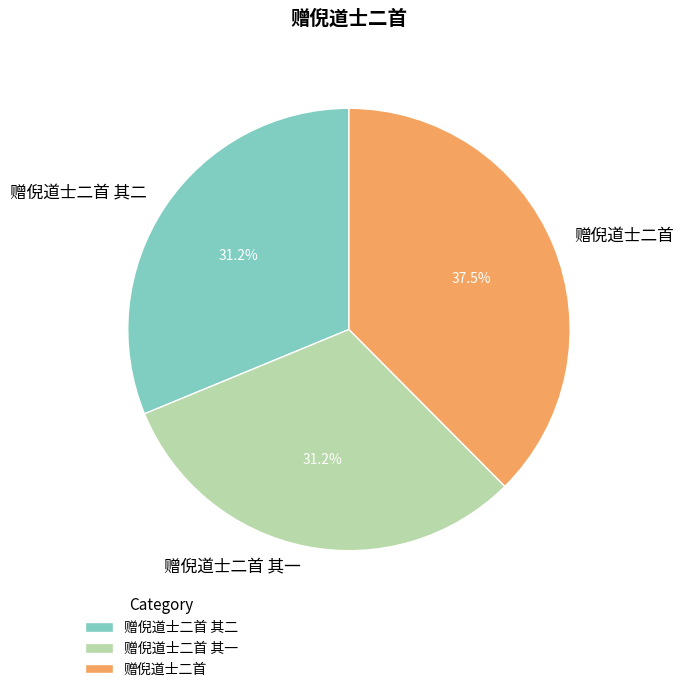

To the nearest percent, what portion does 赠倪道士二首 其二 represent?

31%